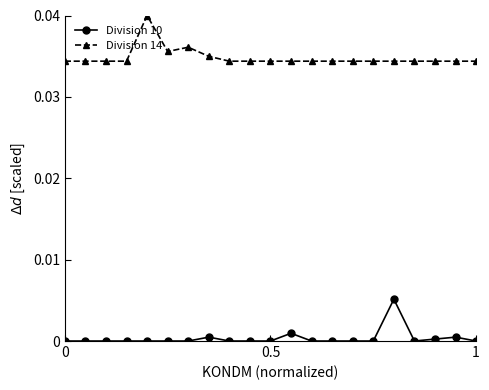

List the series in order of their peak value, highest first.

Division 14, Division 10